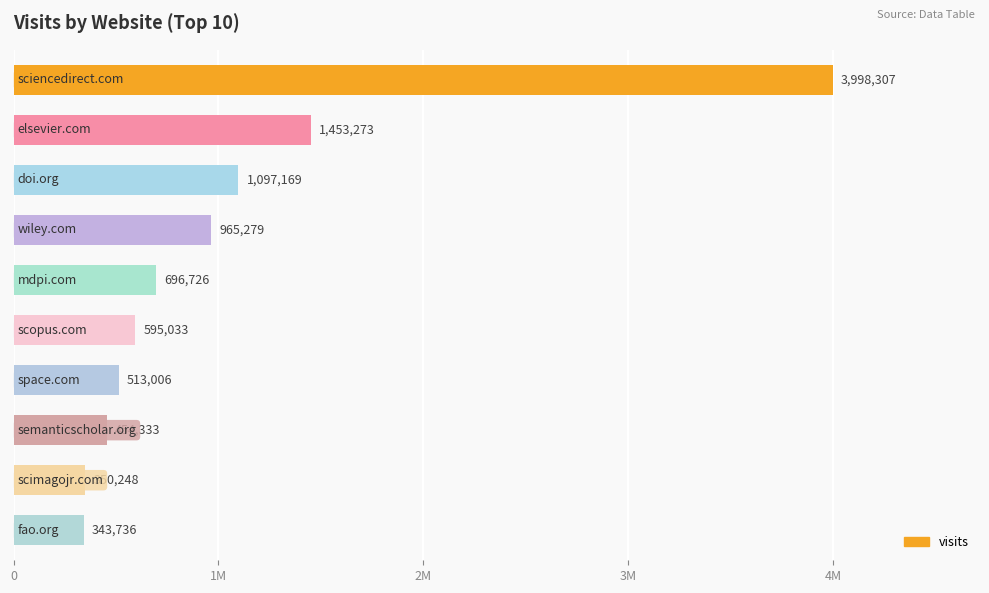

Are the bars horizontal?

Yes